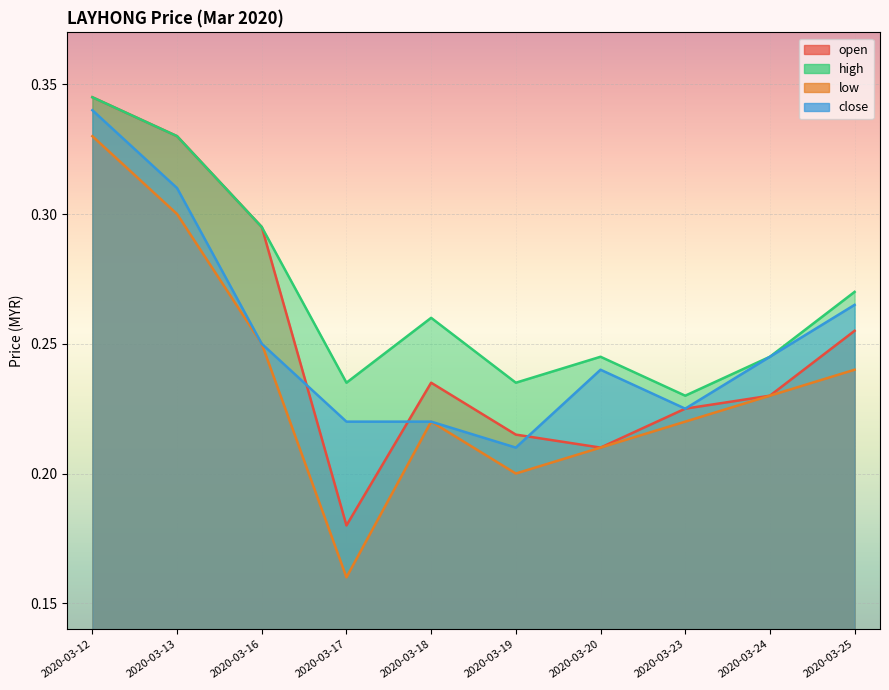

What is the lowest value of the close series?

0.2